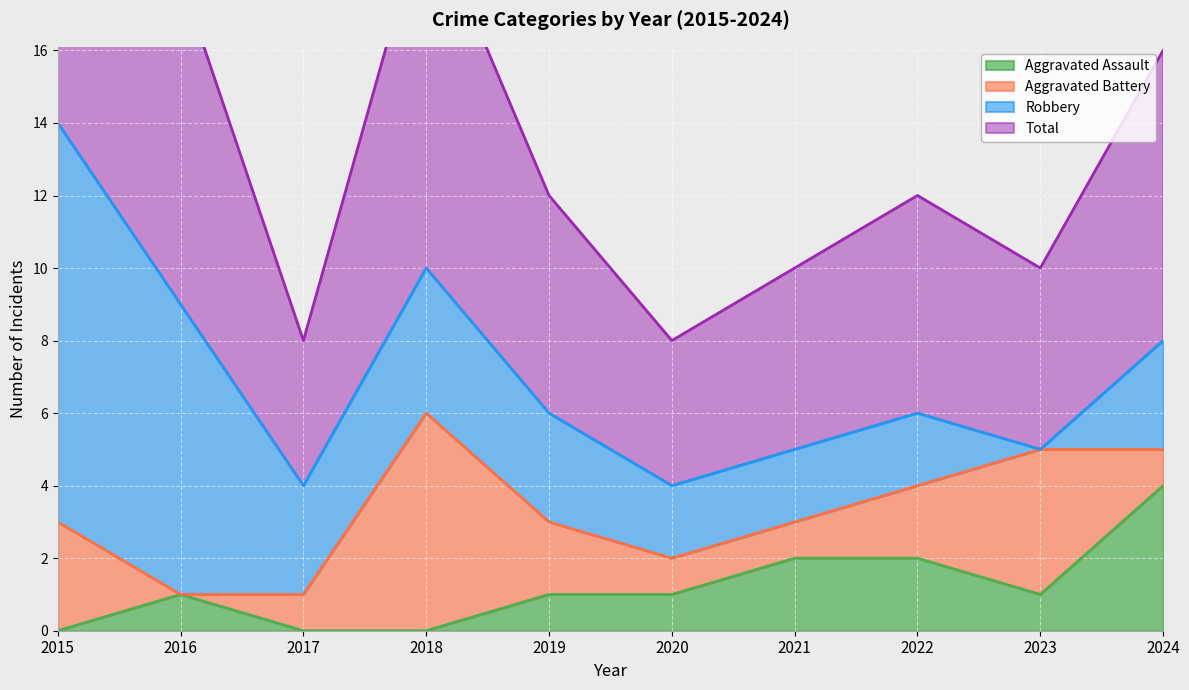

Between 2022 and 2024, which series saw the biggest shift?

Aggravated Assault